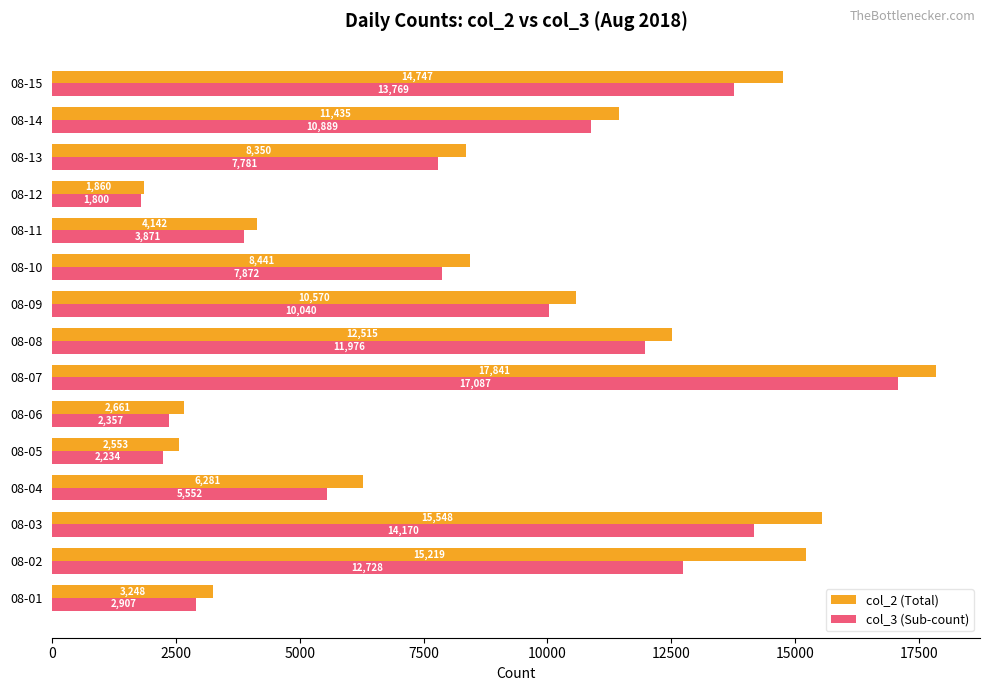

What is the smallest value displayed?

1800